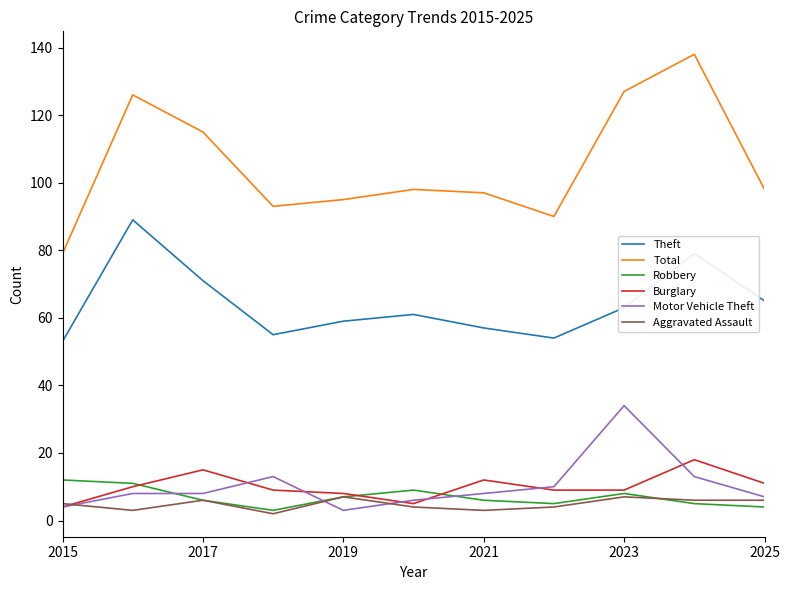

Which series has the largest total across all categories?

Total